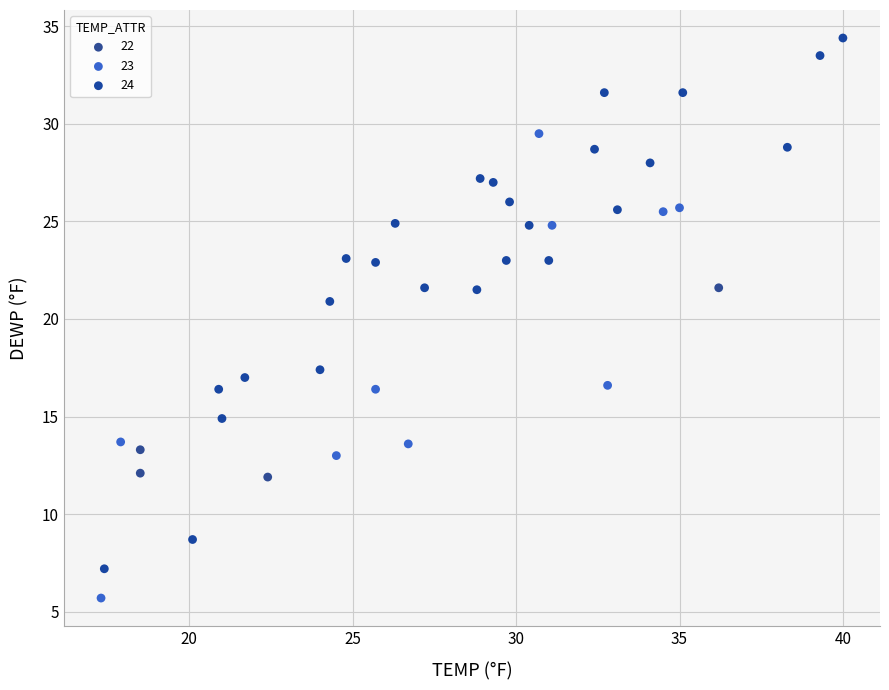

Which series has the widest spread of Y values?

24